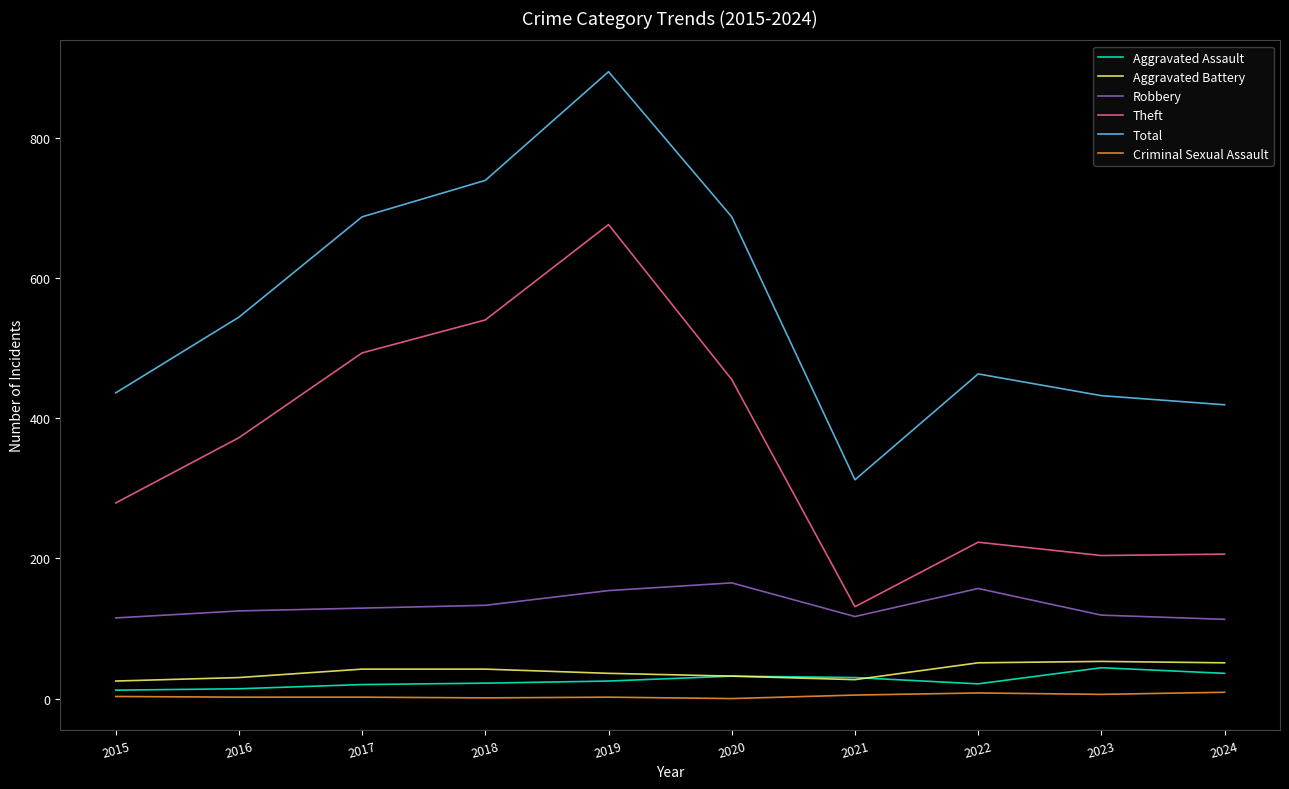

What is the sum of the Aggravated Assault values at 2021 and 2018?

52